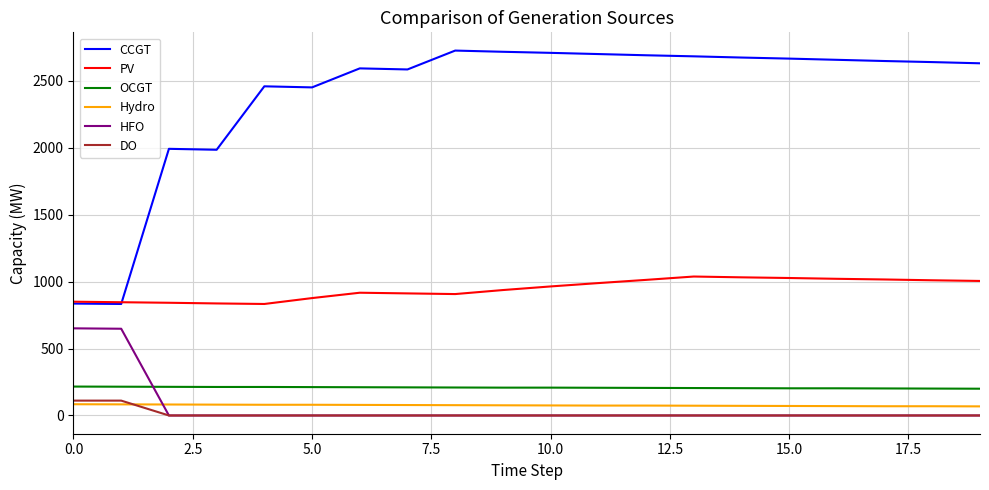

Which series has the widest spread of values?

CCGT